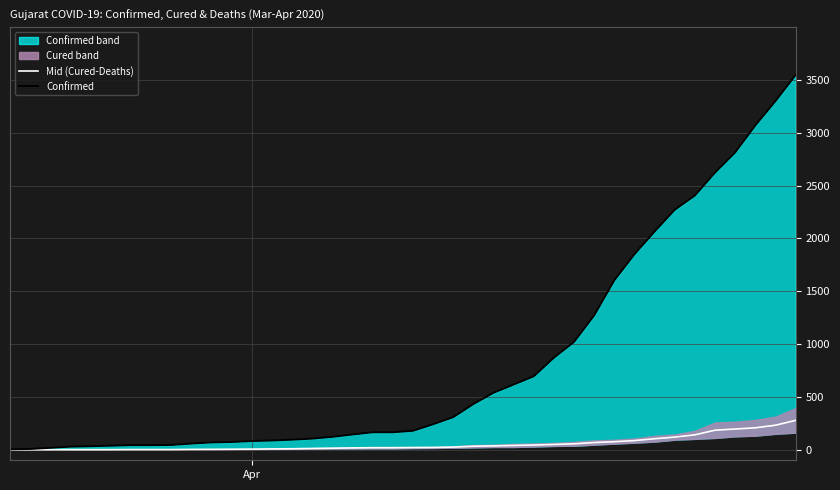

What is the difference between the maximum and minimum values in the Confirmed series?

3543.0